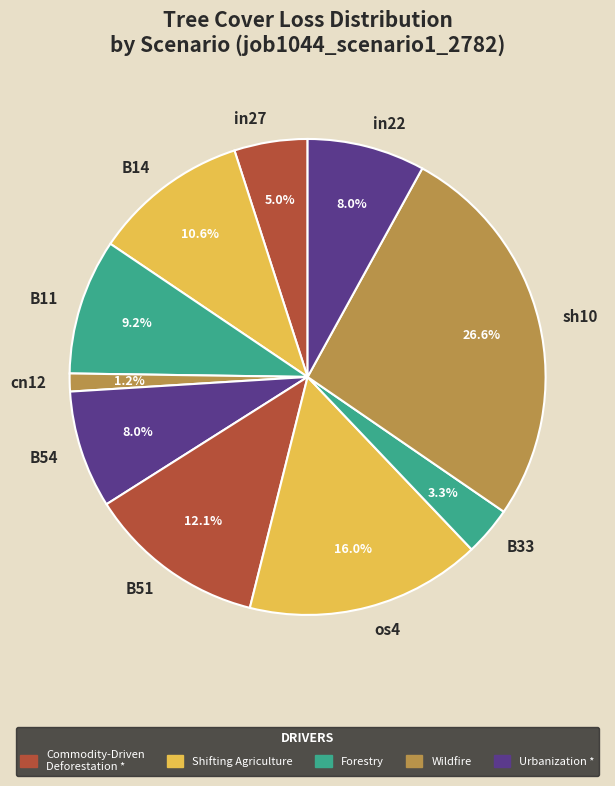

What percentage is the in22 slice, to the nearest percent?

8%